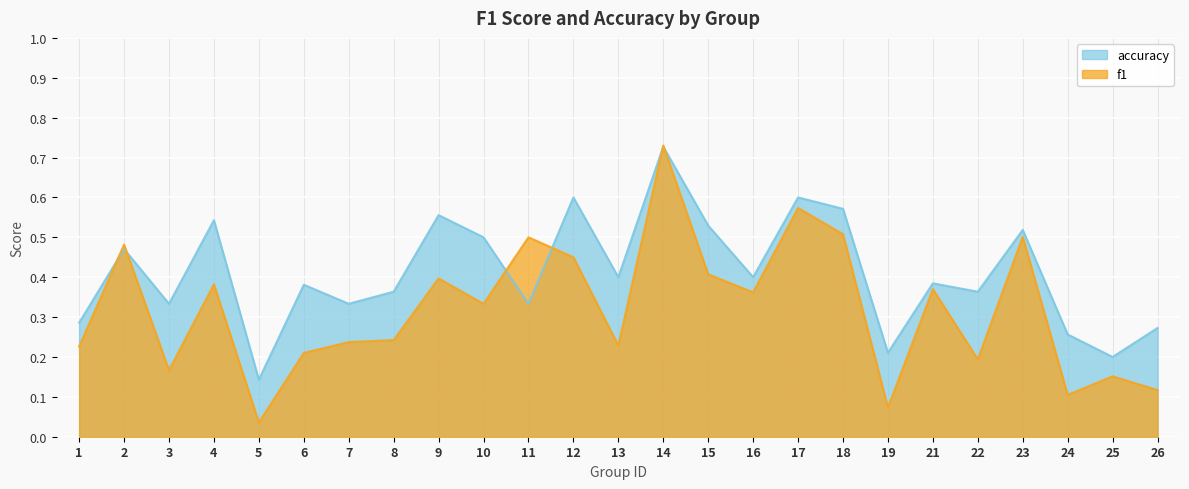

Between 13 and 15, which series saw the biggest shift?

f1